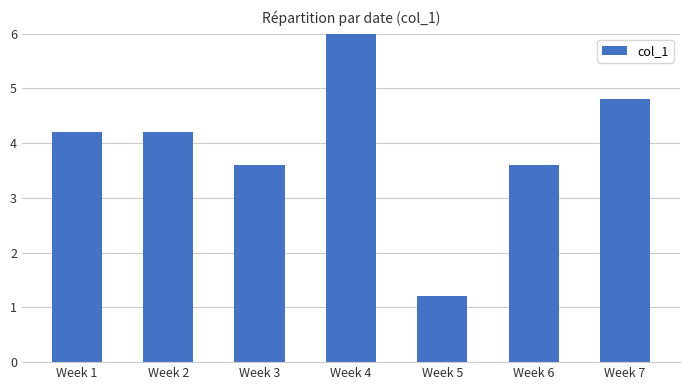

How many values exceed 4?

4